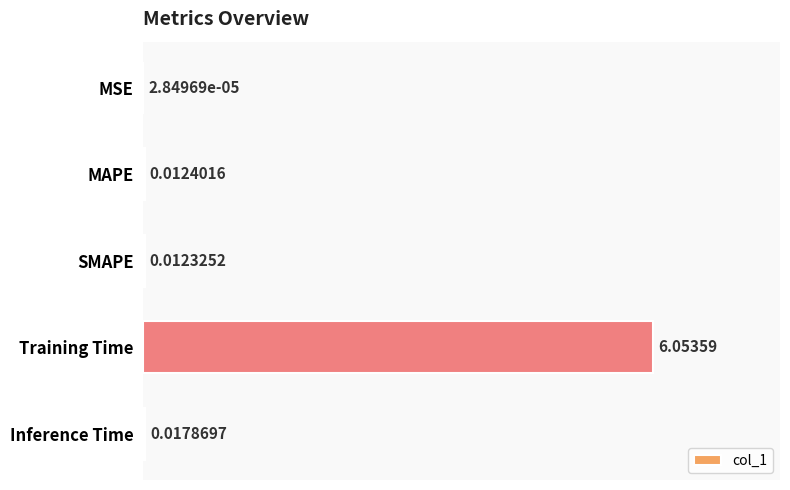

Does the chart contain stacked bars?

No